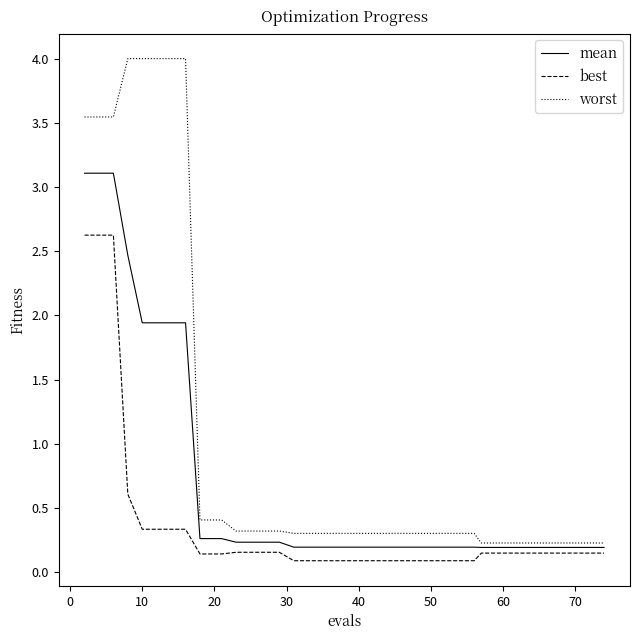

What is the maximum value for best?

2.6